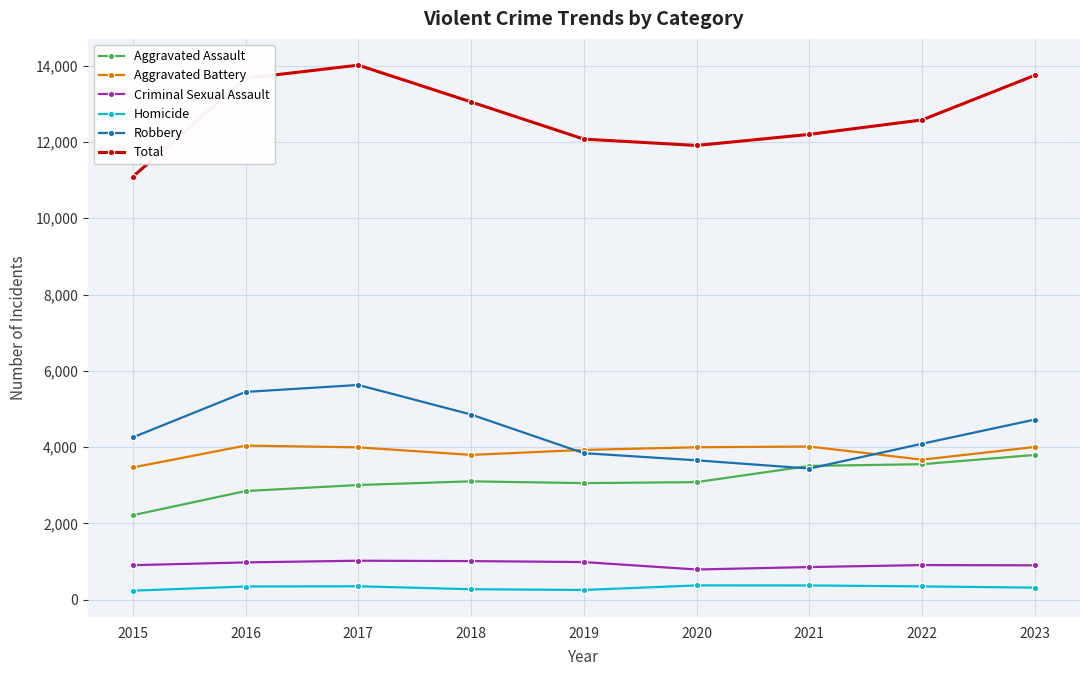

The Criminal Sexual Assault series shows 858 at 2021. True or false?

True